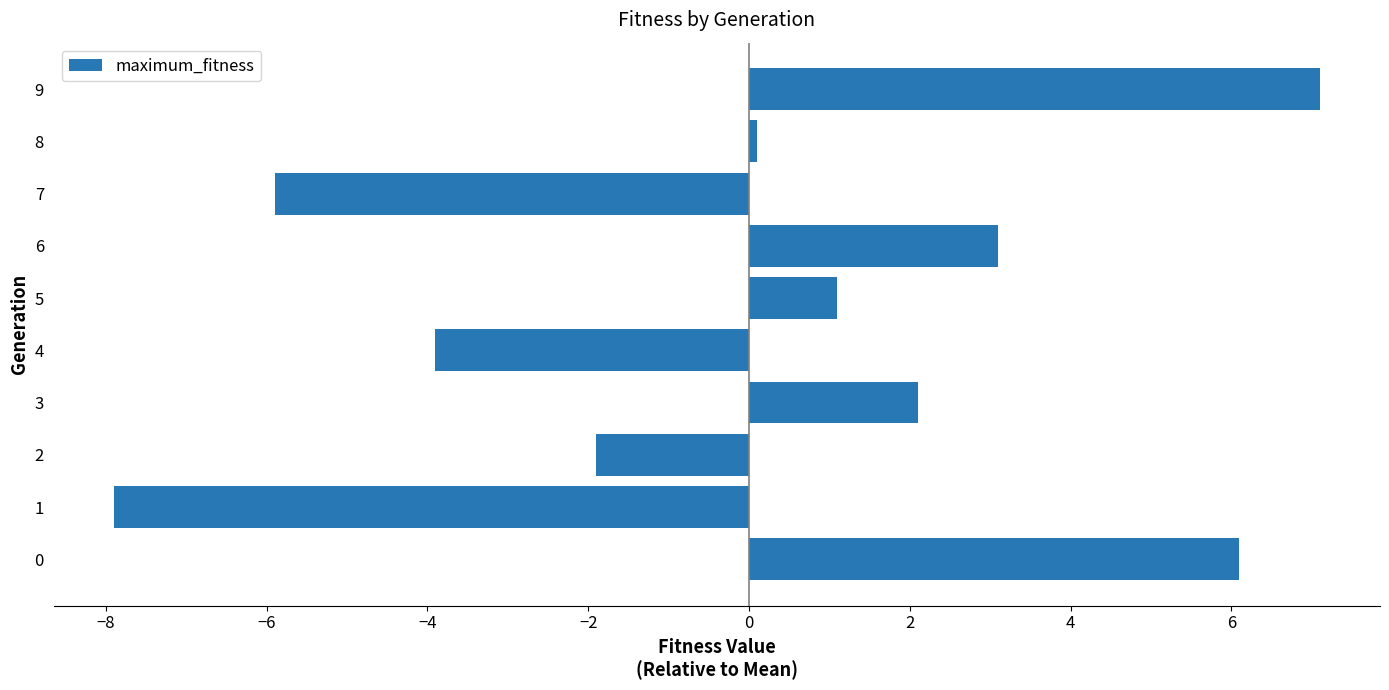

Reading top to bottom, extract all data points from this chart.

9=7.1	8=0.1	7=-5.9	6=3.1	5=1.1	4=-3.9	3=2.1	2=-1.9	1=-7.9	0=6.1